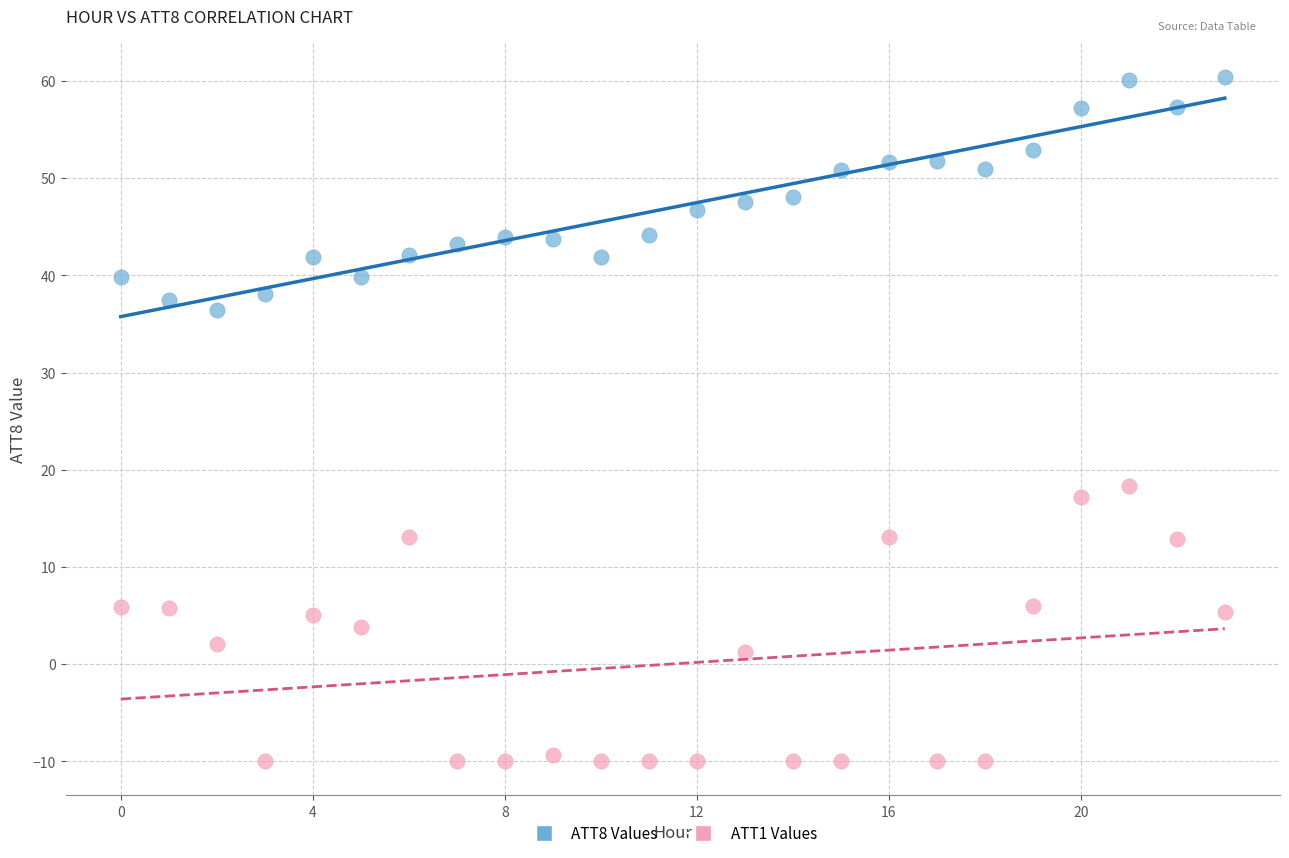

Across all series, what Y value is closest to 25?

18.3